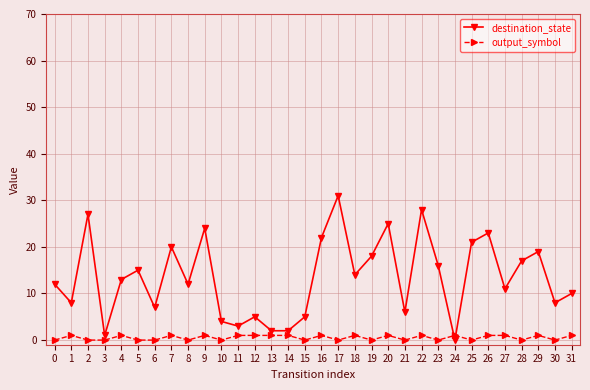

List the series in order of their peak value, highest first.

destination_state, output_symbol